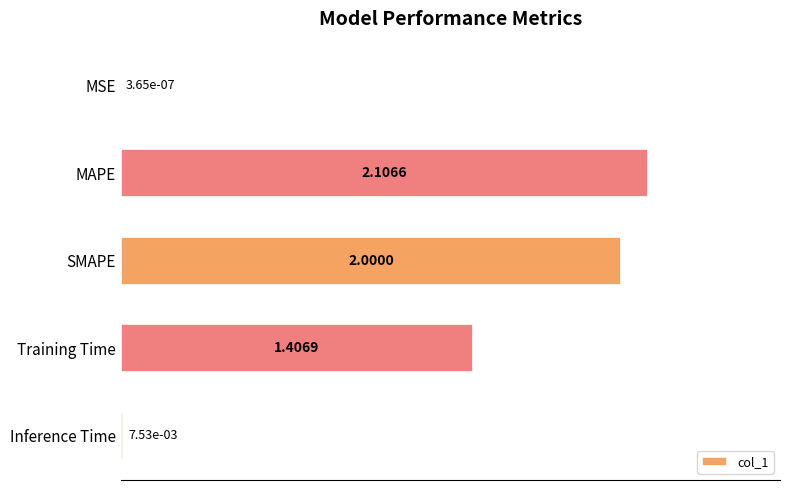

Approximately how many times larger is the value at Training Time compared to MAPE?

0.7